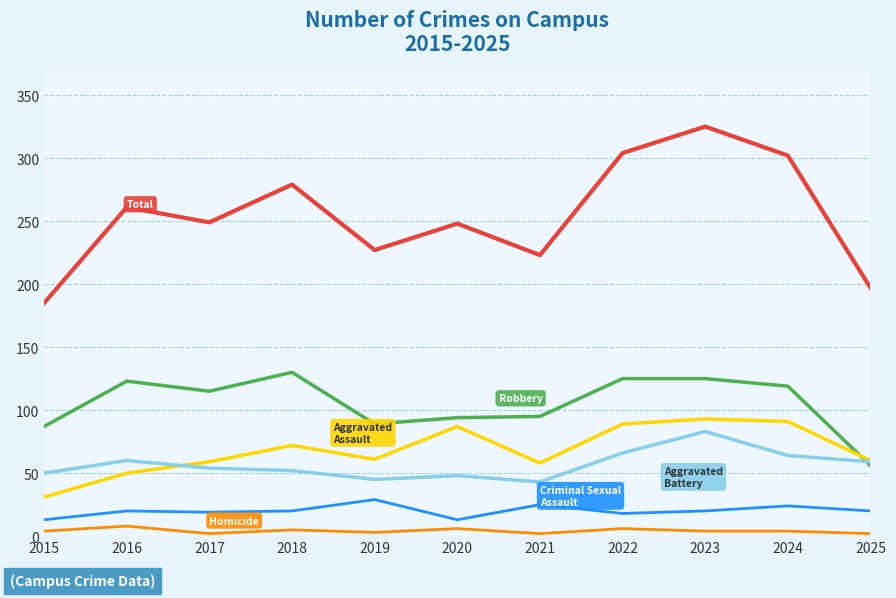

What is the maximum value shown in the chart?

325